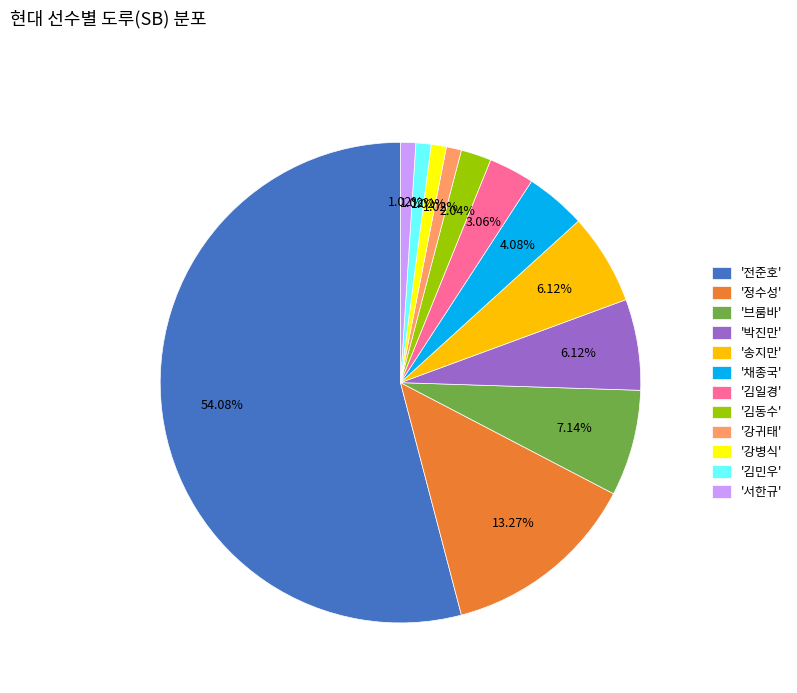

Combined, do '브룸바' and '김일경' account for over 50%?

No